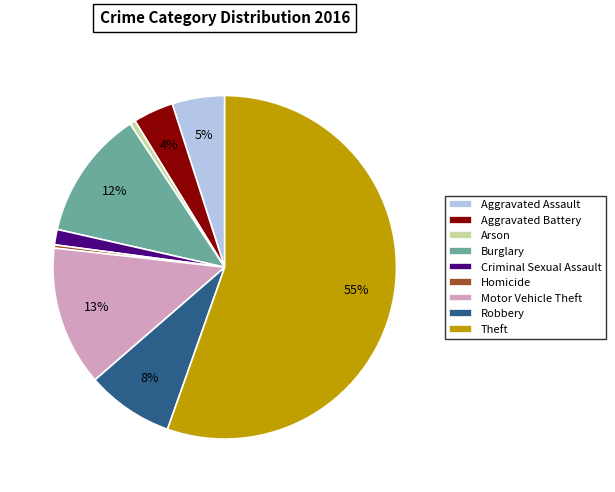

What percentage is the Robbery slice, to the nearest percent?

8%